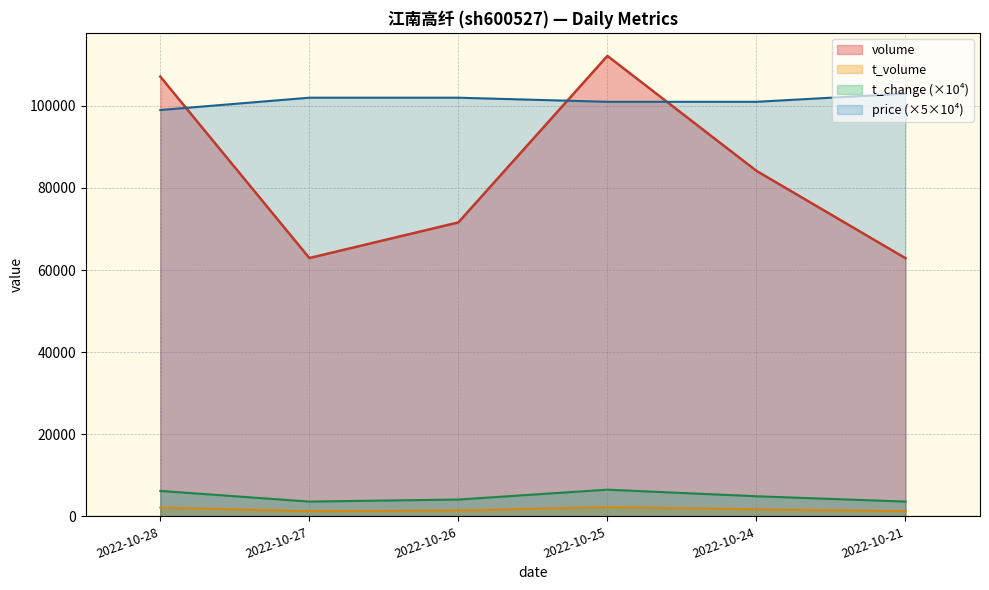

What is the sum of all t_change values?

28900